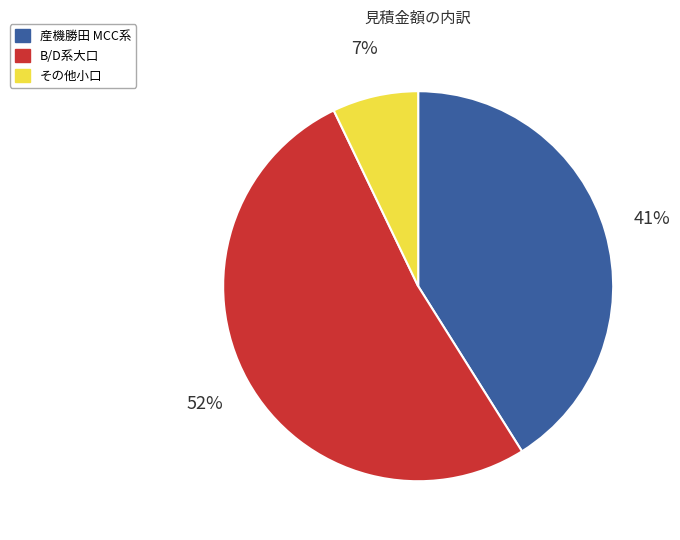

To the nearest percent, what is the average slice percentage?

33%